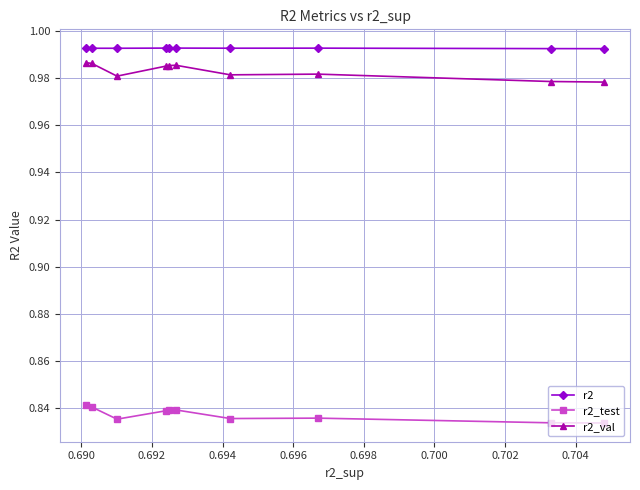

True or false: r2 and r2_test intersect in this chart.

False